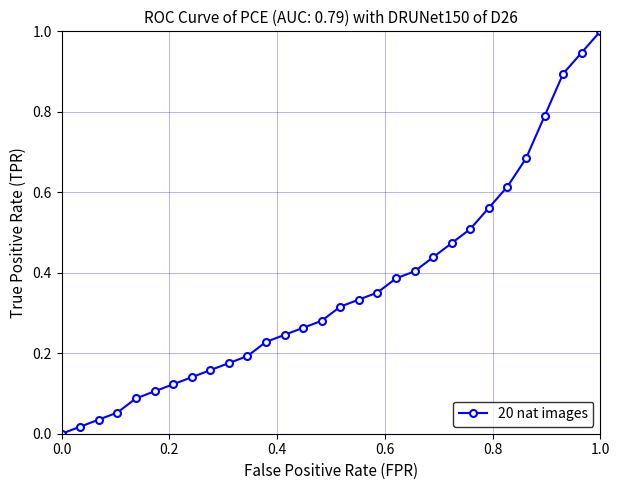

What is the sum of all values?

10.8